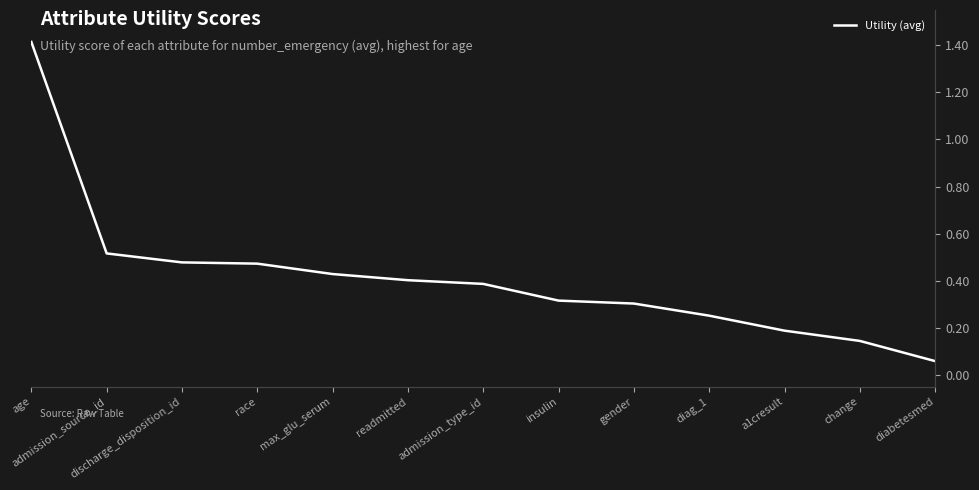

Is it true that the value at change is 0.1?

True